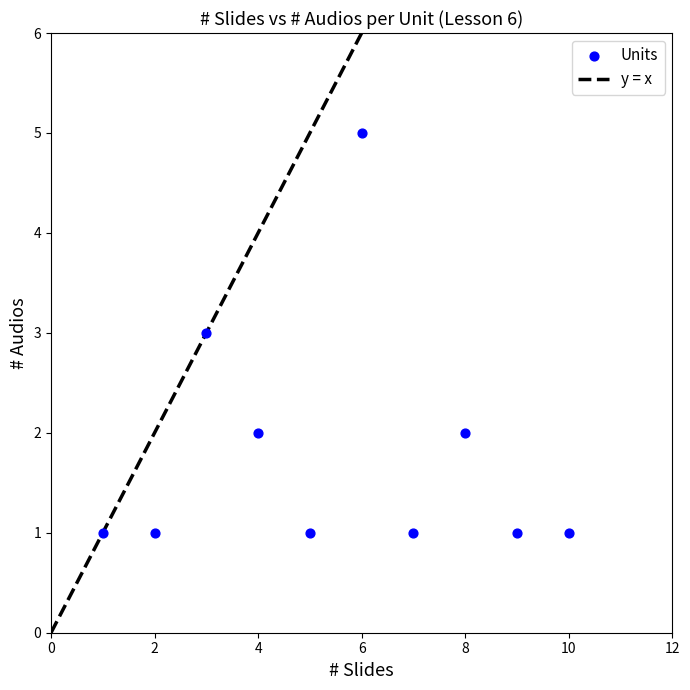

What is the range of X values (max minus min)?

9